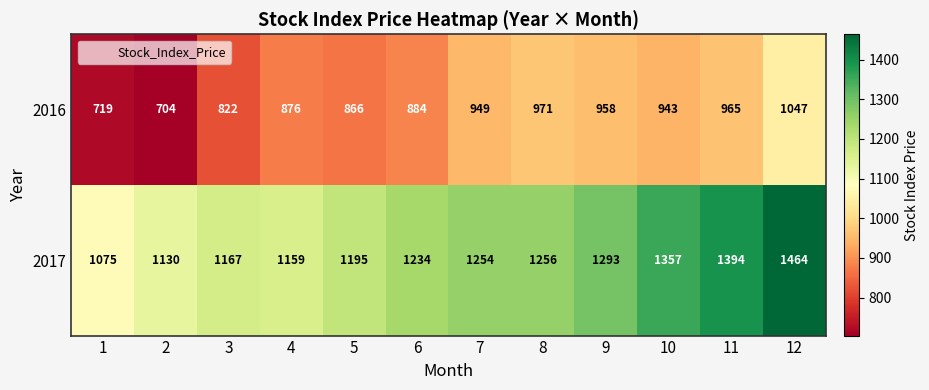

Reading right to left, transcribe all the data shown in this chart.

2016: 1047	965	943	958	971	949	884	866	876	822	704	719
2017: 1464	1394	1357	1293	1256	1254	1234	1195	1159	1167	1130	1075